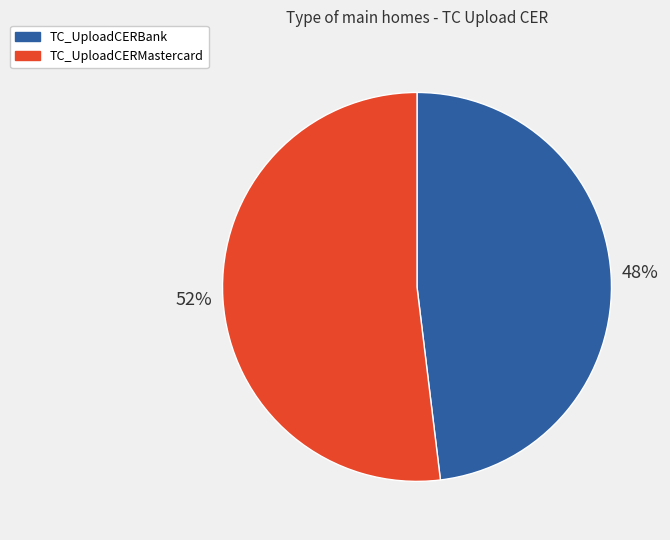

How many slices are in this pie chart?

2